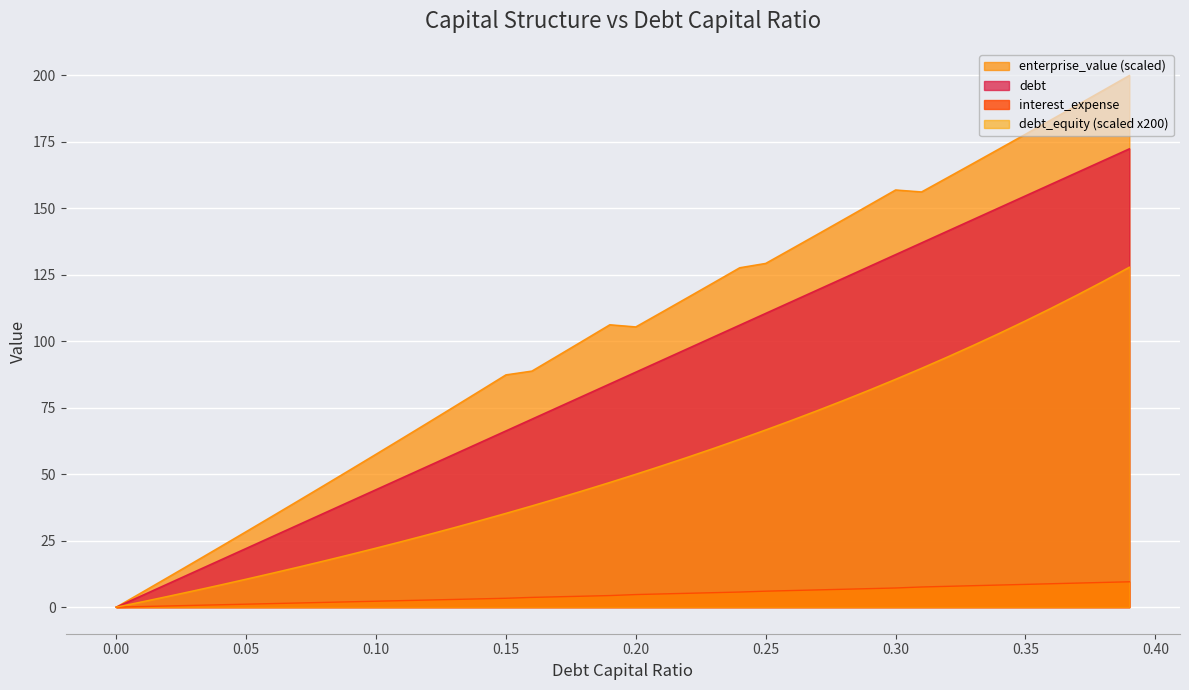

Which series has the widest spread of values?

enterprise_value (scaled)